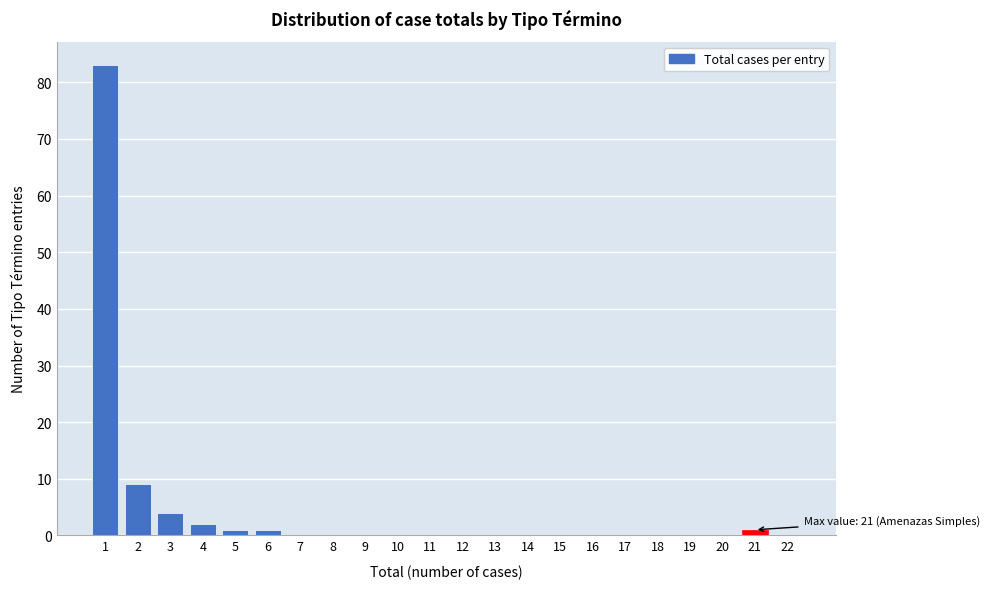

Reading left to right, list all the values displayed in this chart.

1=83	2=9	3=4	4=2	5=1	6=1	7=0	8=0	9=0	10=0	11=0	12=0	13=0	14=0	15=0	16=0	17=0	18=0	19=0	20=0	21=1	22=0